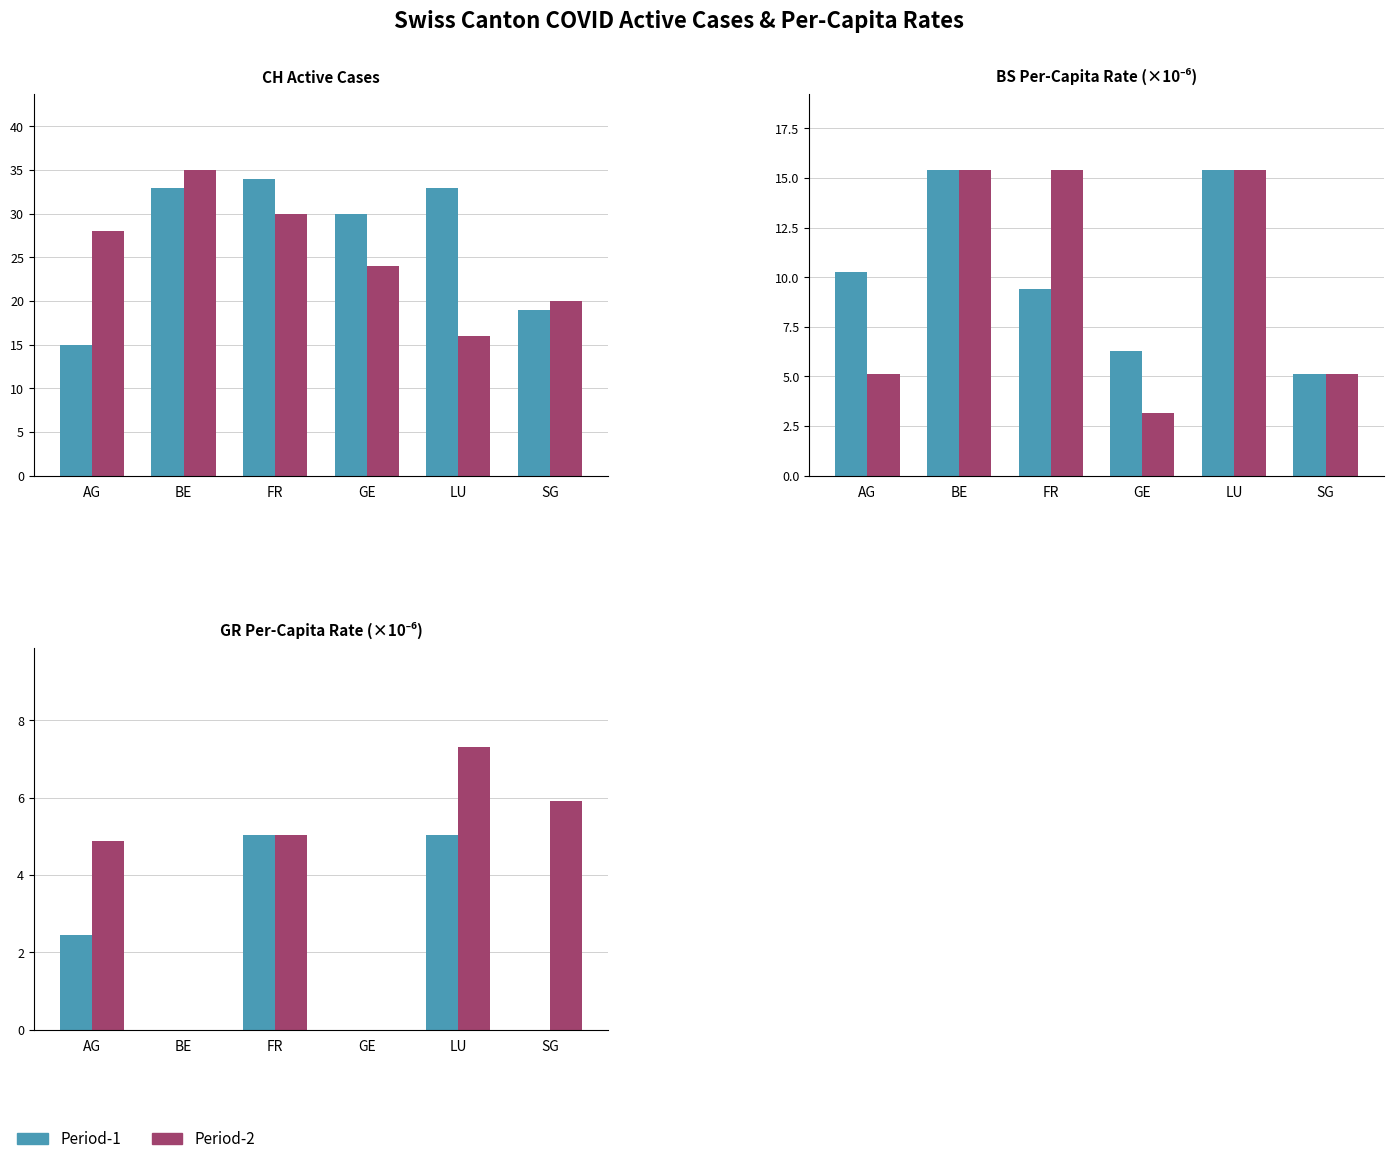

Where does the Period-1 series first go above 2?

AG